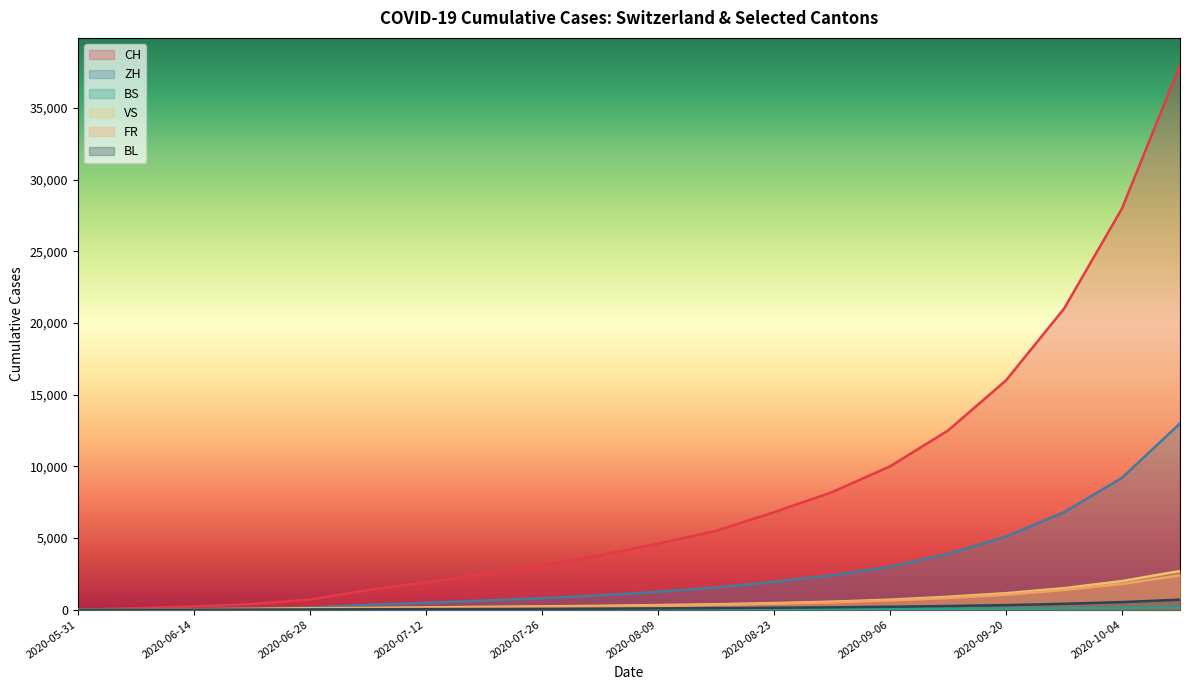

Which category has the lowest value across all series?

2020-05-31